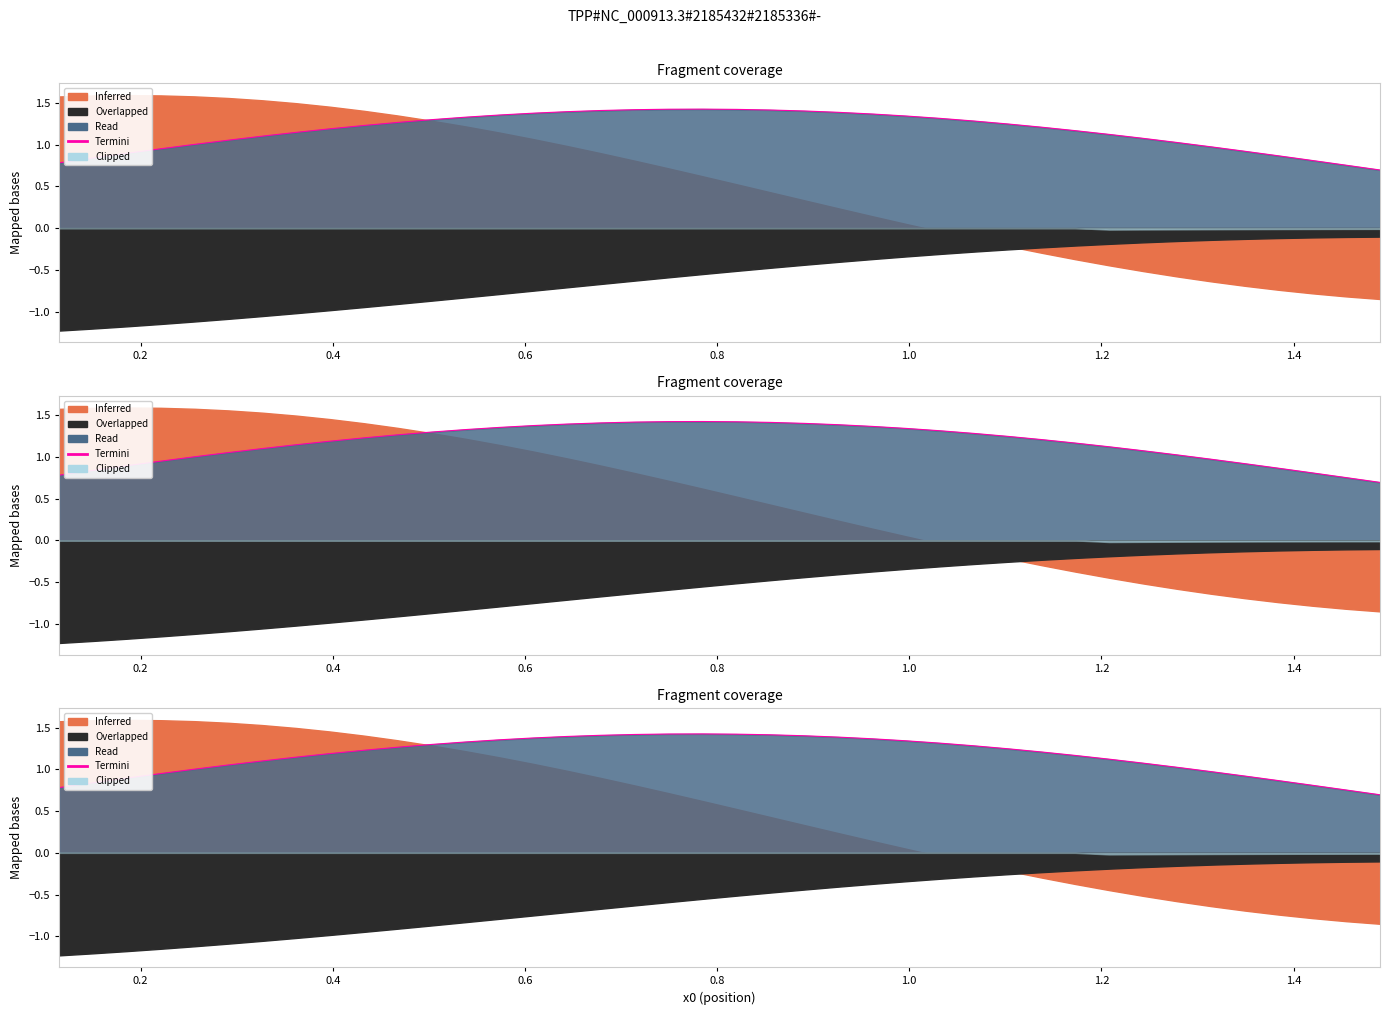

True or false: the data has more than 1 interior local peaks.

False